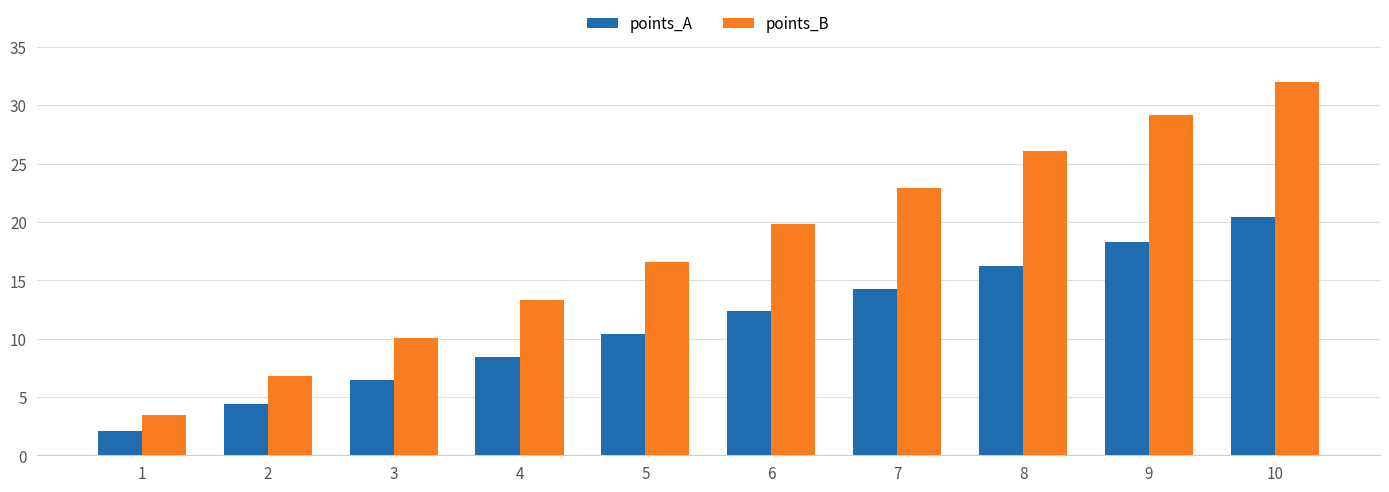

Are the bars horizontal?

No